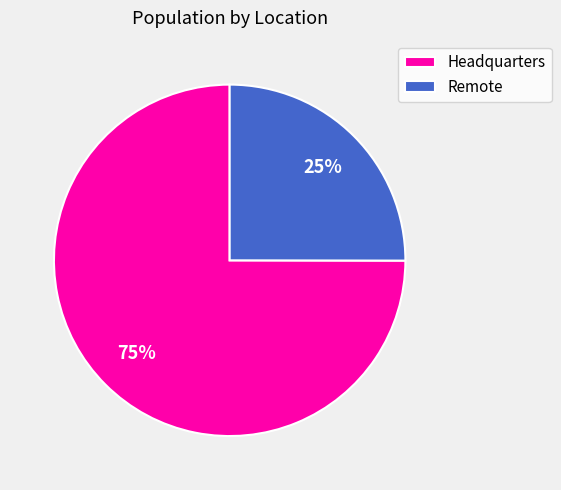

Is the sum of Headquarters and Remote greater than half?

Yes